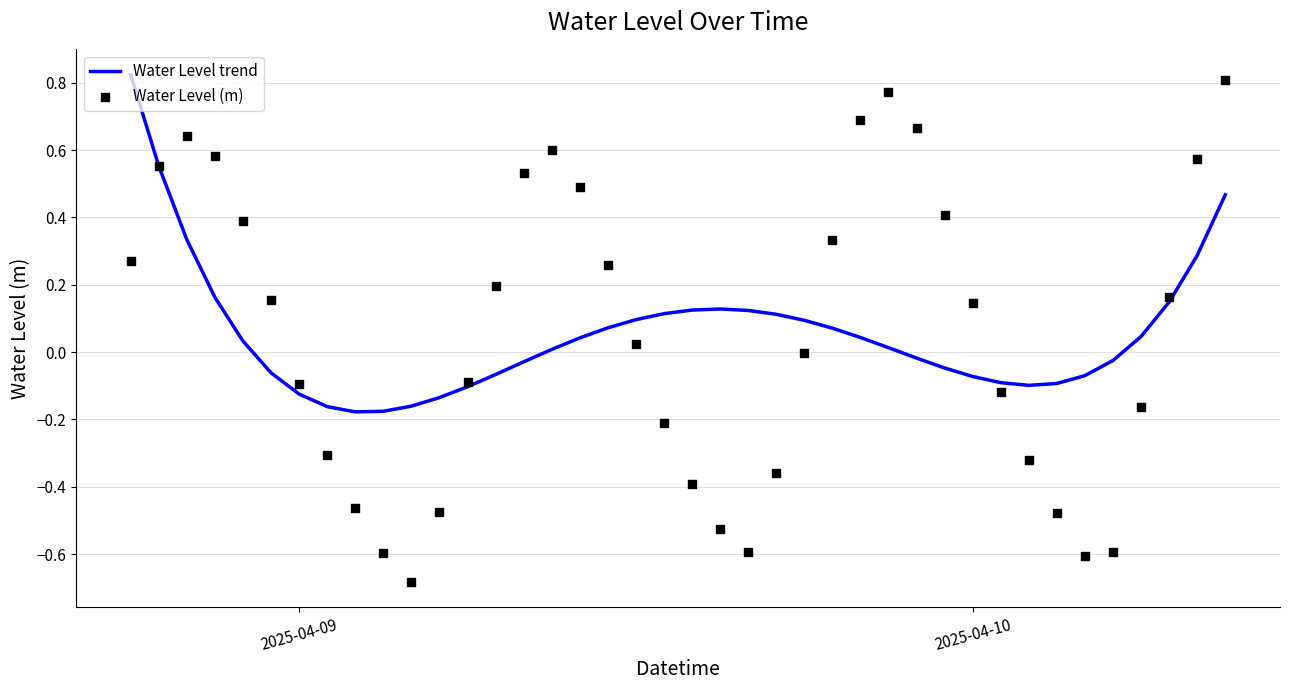

Which series reaches the minimum Y coordinate?

Water Level (m)